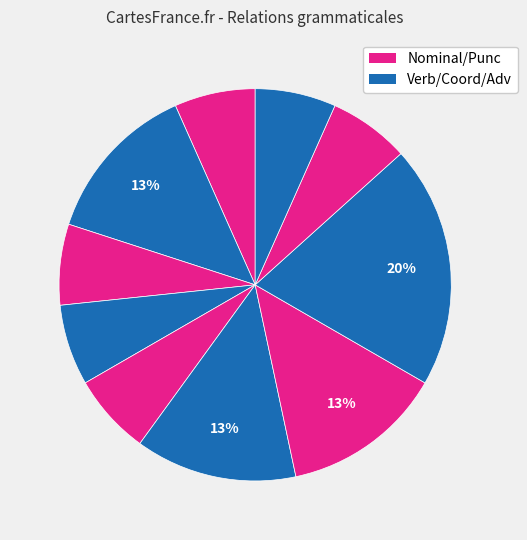

How many slices are in this pie chart?

10